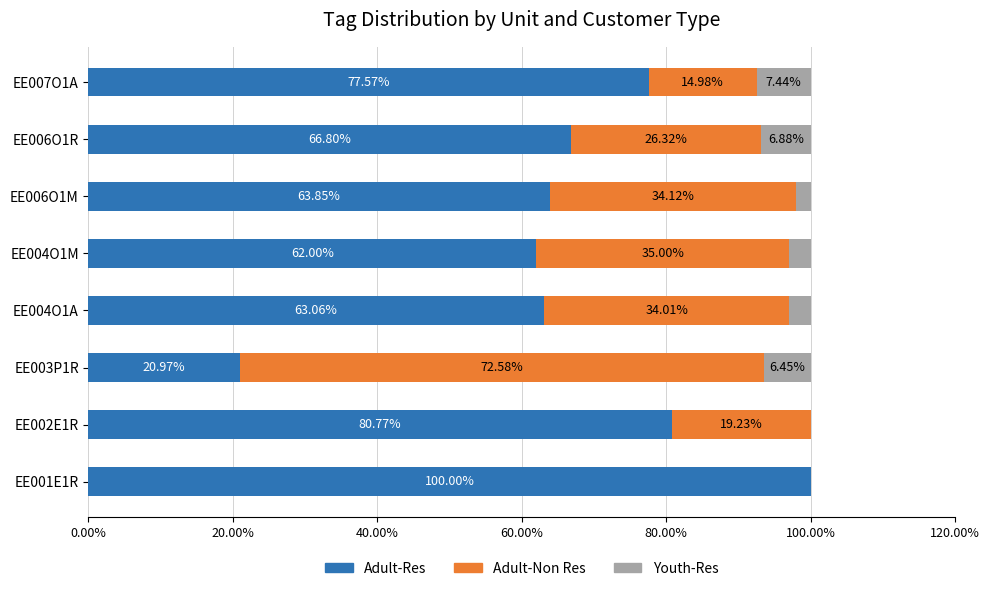

What is the total value across all series at EE003P1R?

100.0